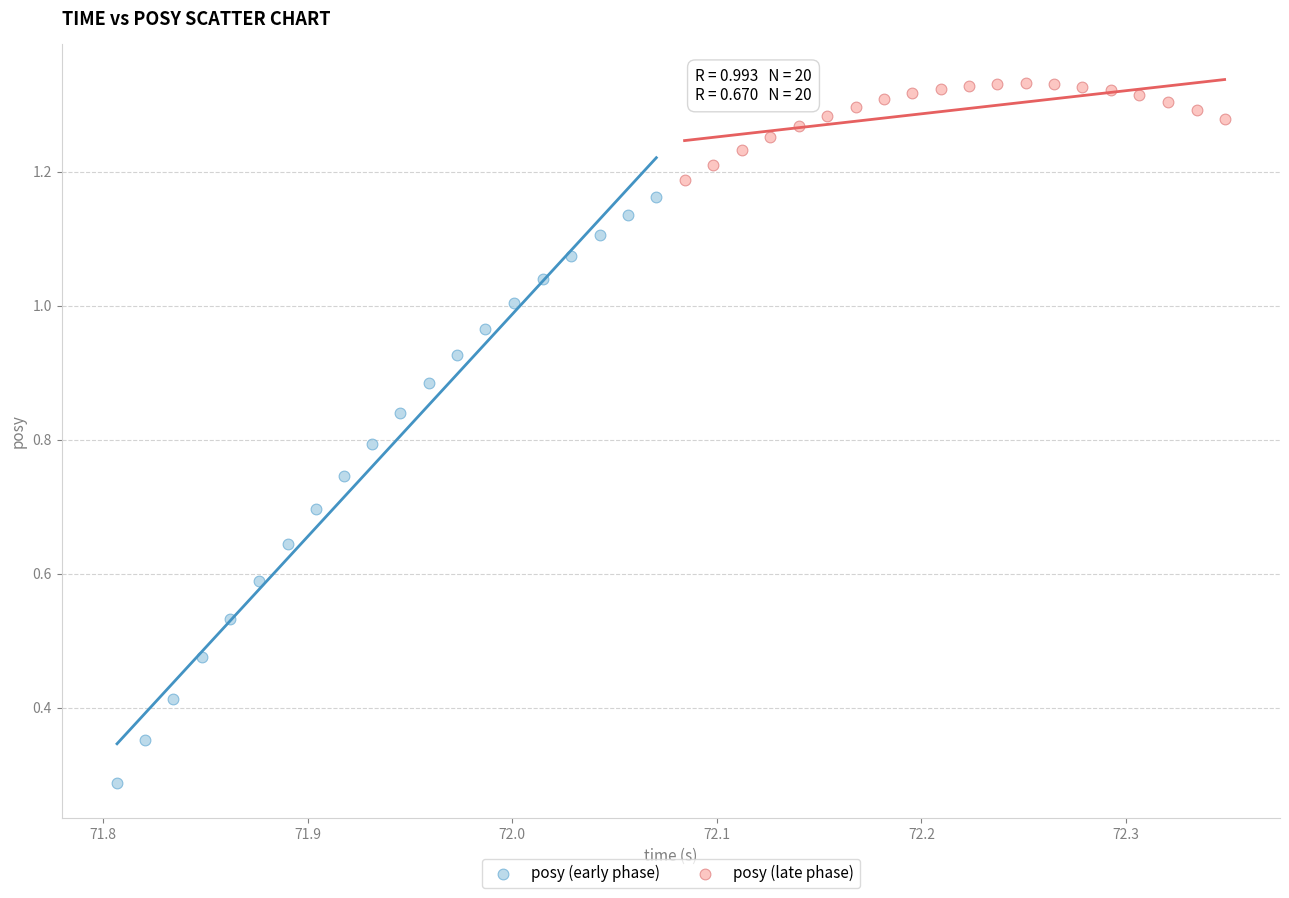

Which series contains the highest Y value?

posy (late phase)